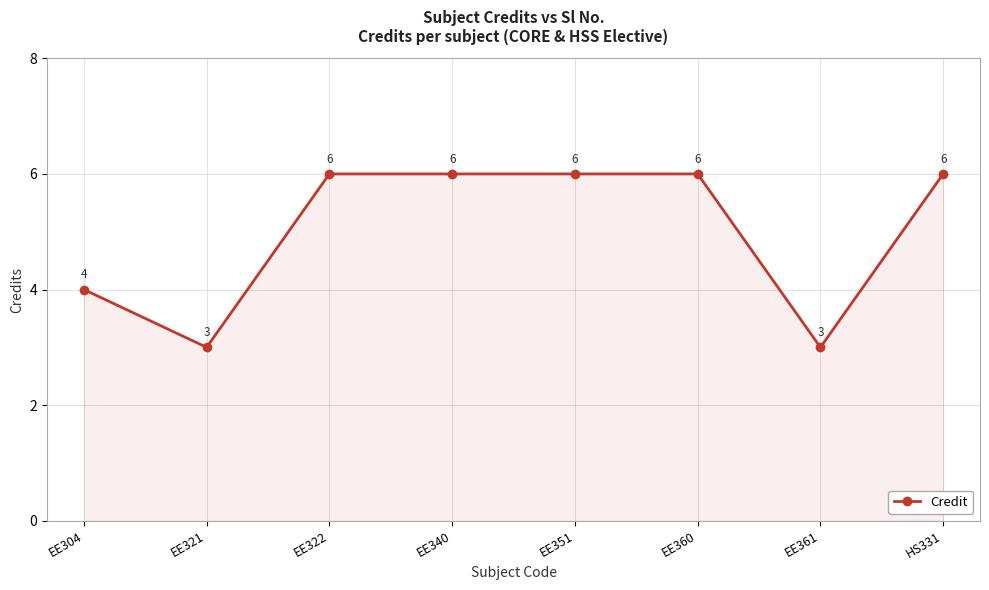

Reading right to left, list all the values displayed in this chart.

HS331=6	EE361=3	EE360=6	EE351=6	EE340=6	EE322=6	EE321=3	EE304=4